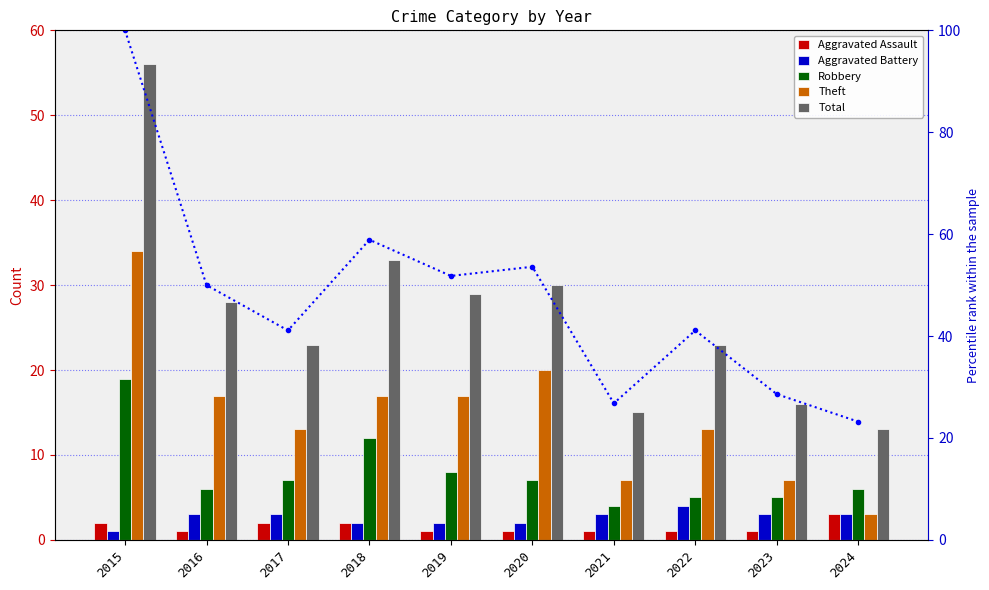

What is the highest value of the percentile rank within the sample series?

100.0